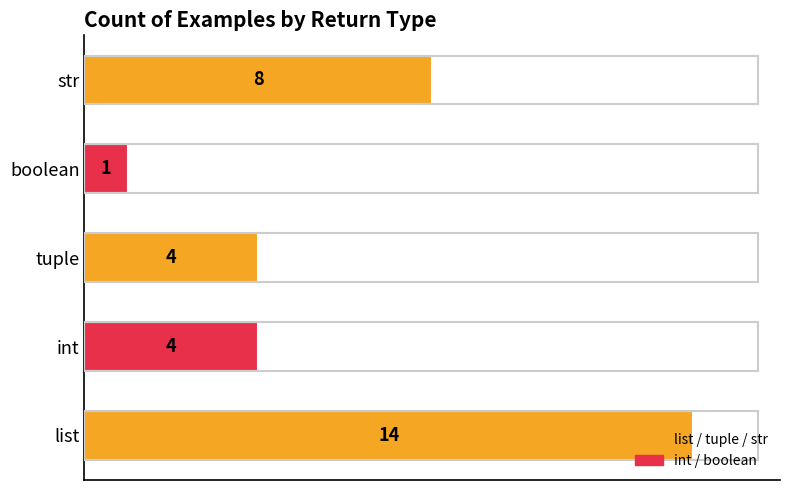

Count the values in the range 4 to 8.

3